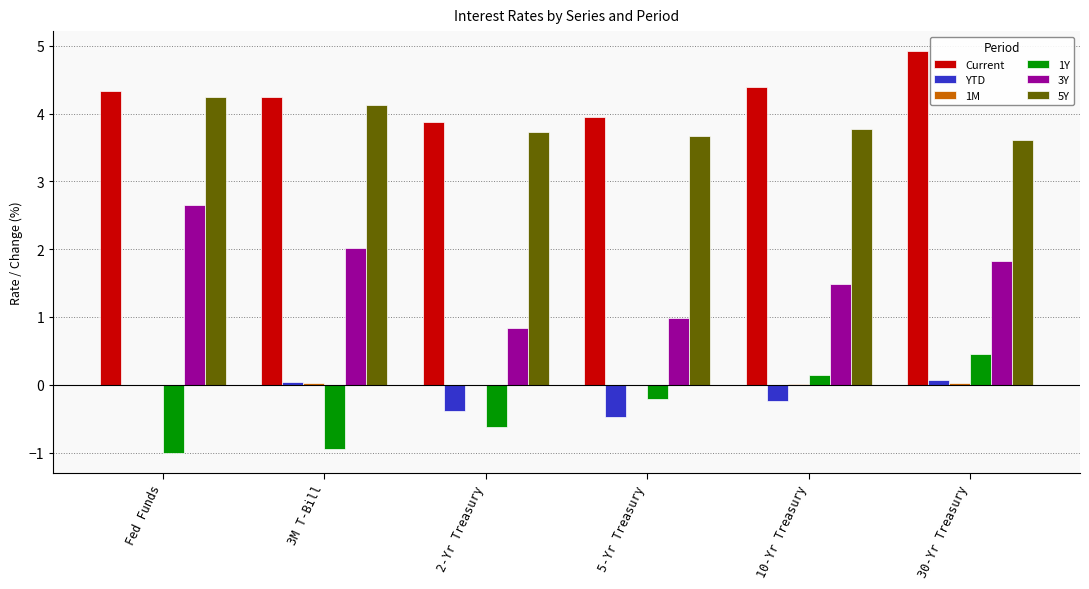

True or false: 3Y has a value of 4.0 at Fed Funds.

False